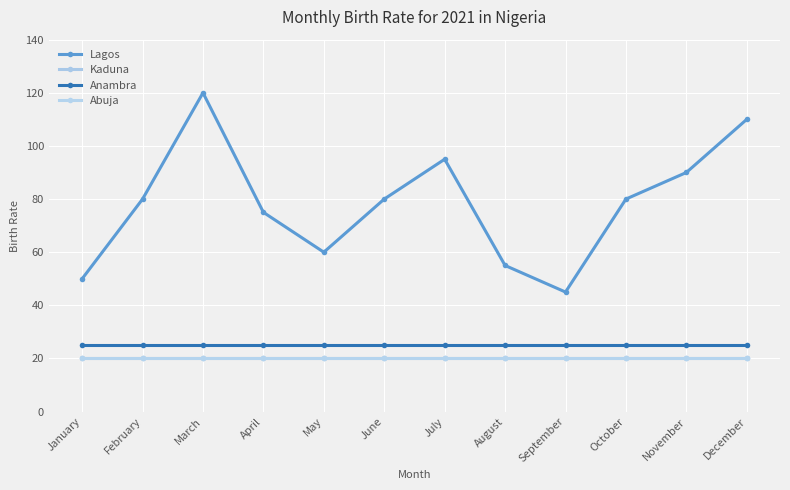

The value of Abuja at October is 20. True or false?

True